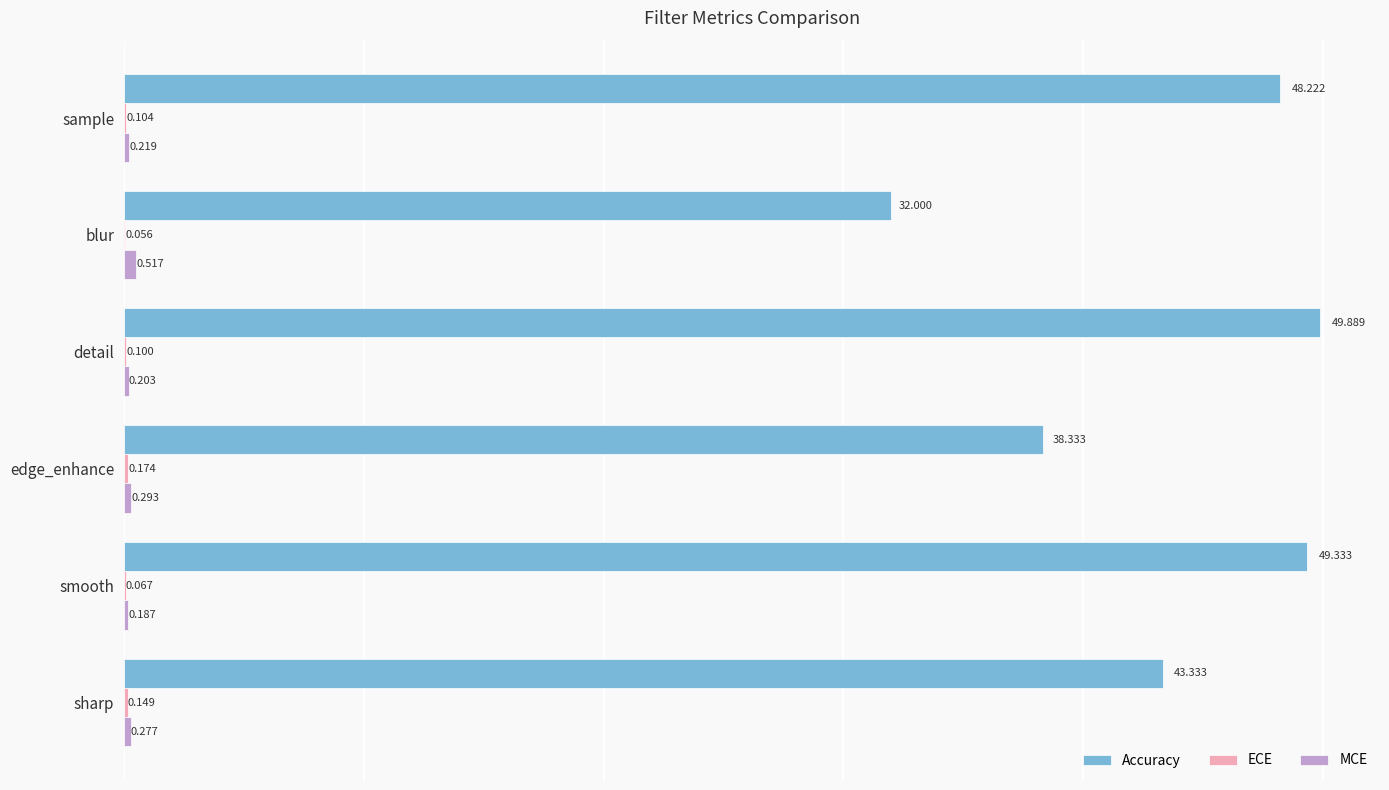

Which series changed the most between detail and edge_enhance?

Accuracy